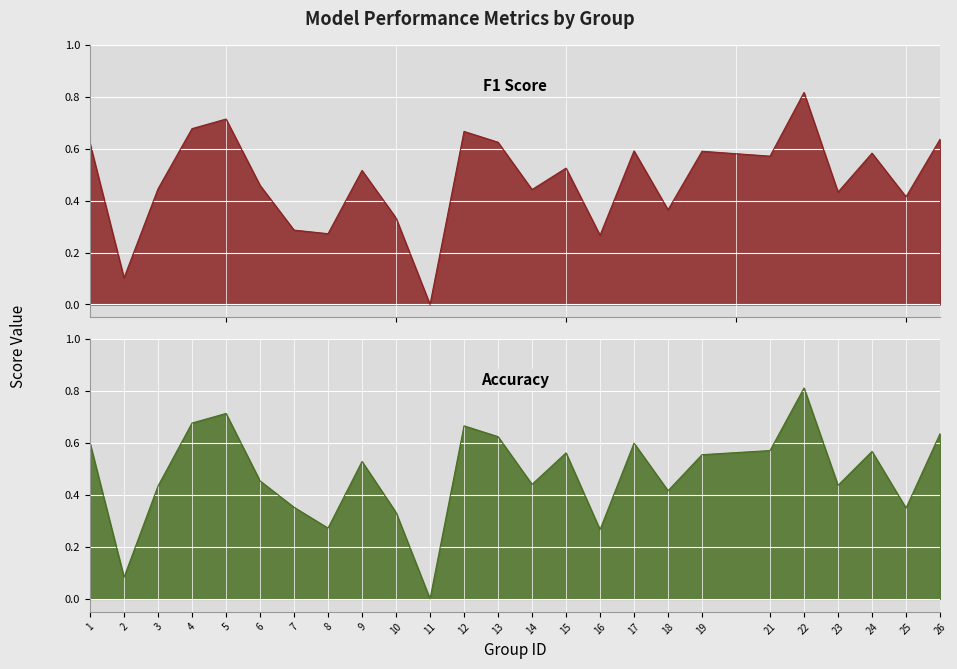

What is the difference between the second highest and minimum values in the f1 series?

0.7